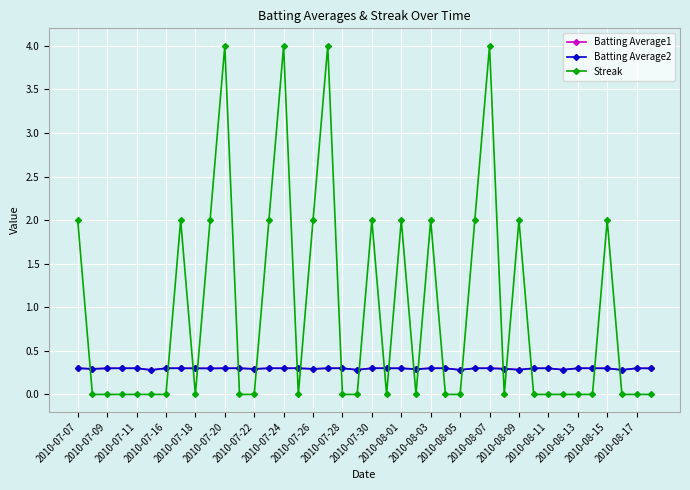

True or false: Streak and Batting Average2 intersect in this chart.

True